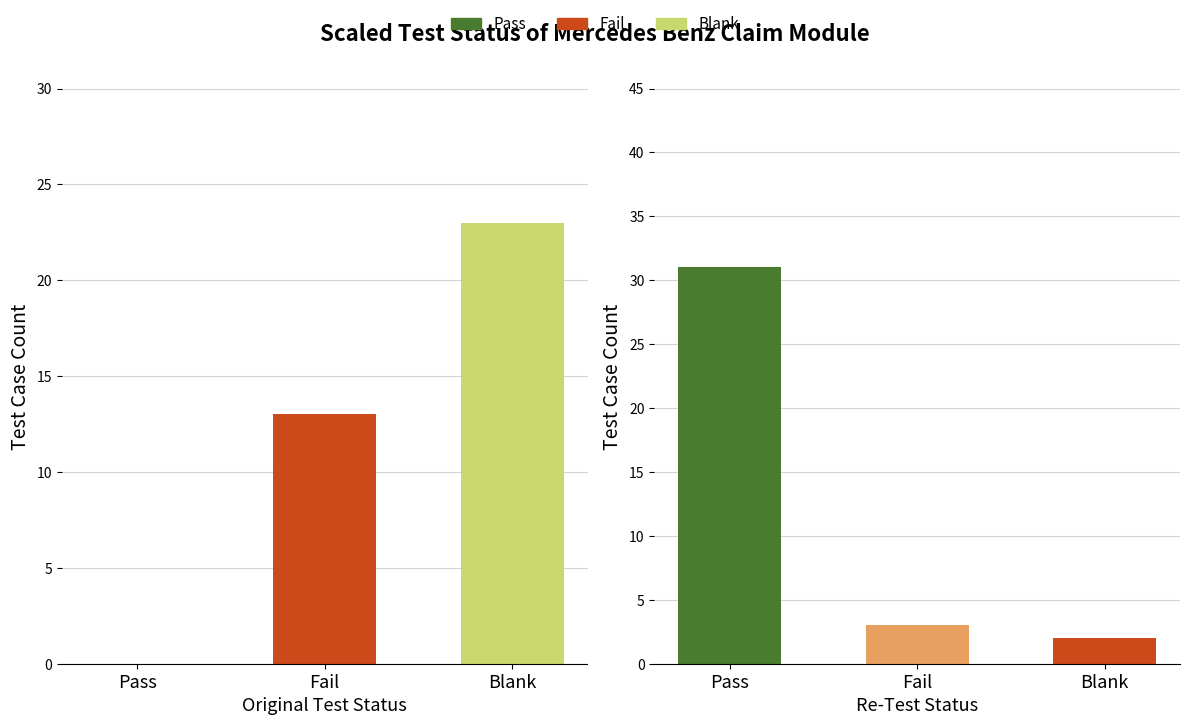

How many values are between 0 and 23?

3